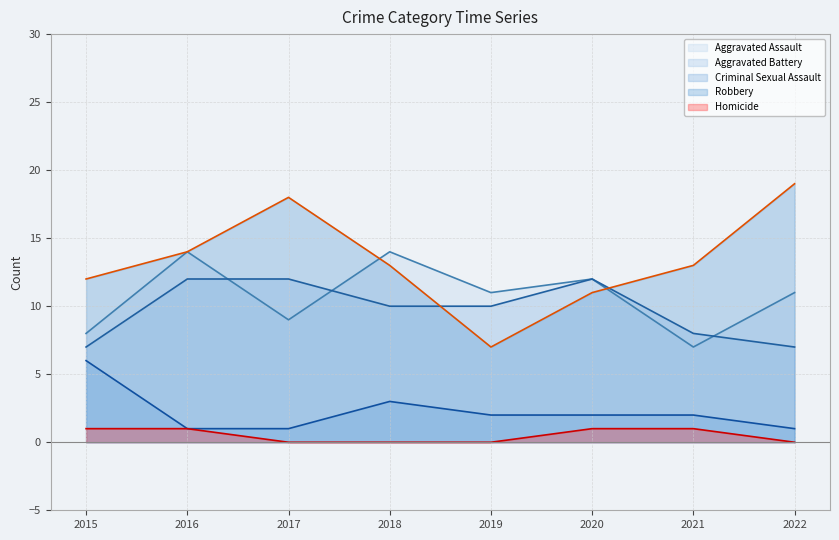

How many lines are shown in the chart?

5